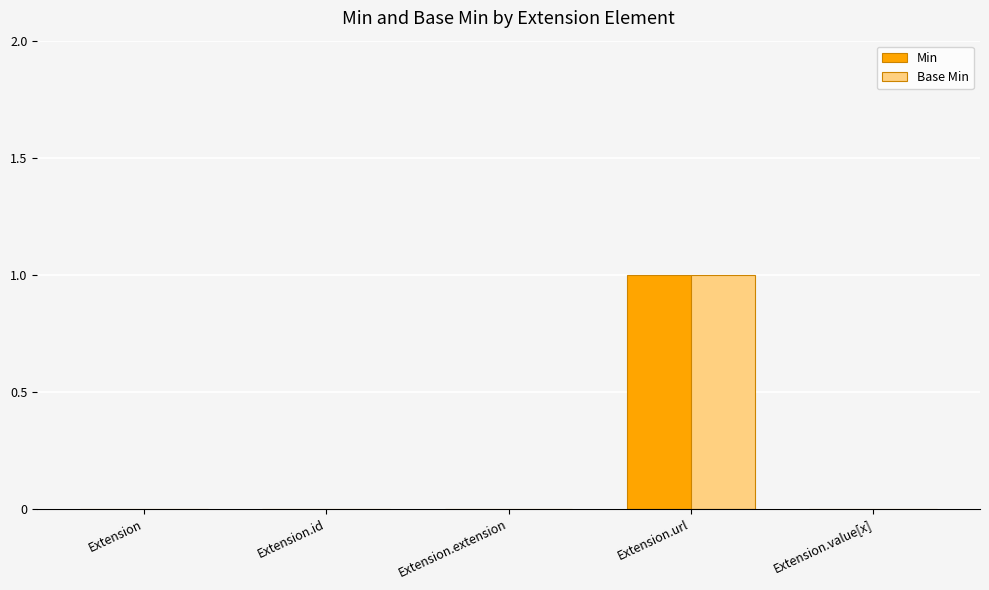

The Base Min series shows 0 at Extension.value[x]. True or false?

True